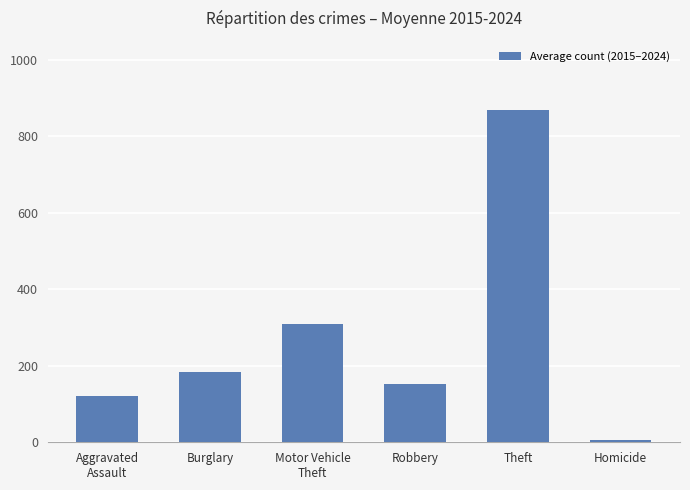

What is the difference between the second highest and minimum values?

303